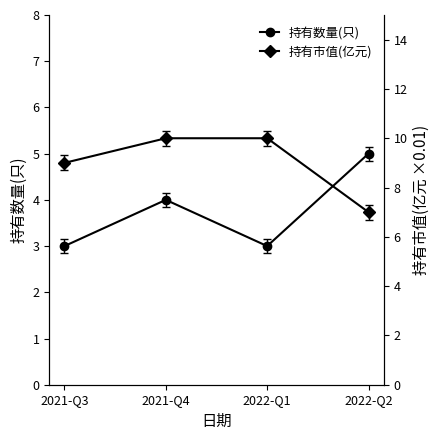

What is the difference between the second highest and minimum values in the 持有数量(只) series?

1